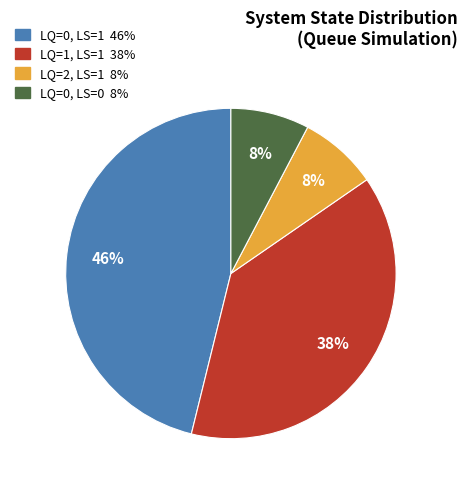

To the nearest percent, what is the average slice percentage?

25%